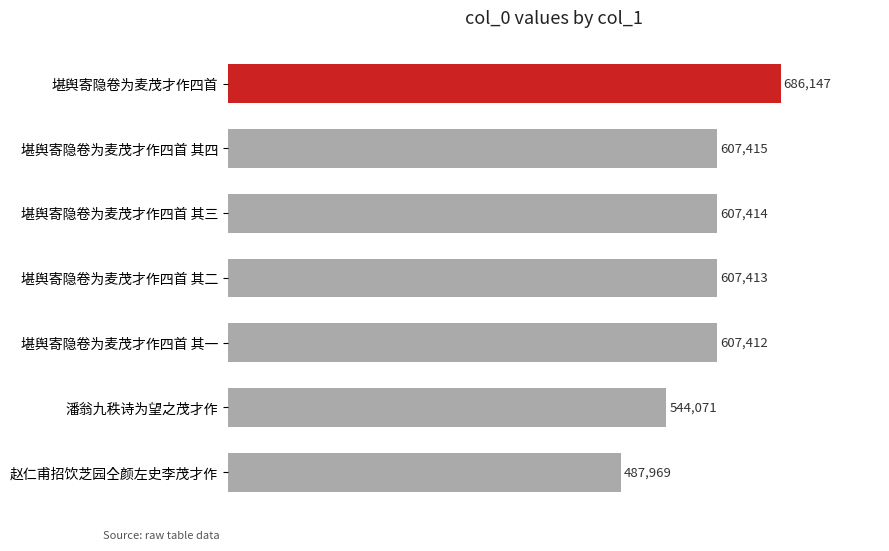

What is the change in value from 堪舆寄隐卷为麦茂才作四首 其三 to 赵仁甫招饮芝园仝颜左史李茂才作?

-119445